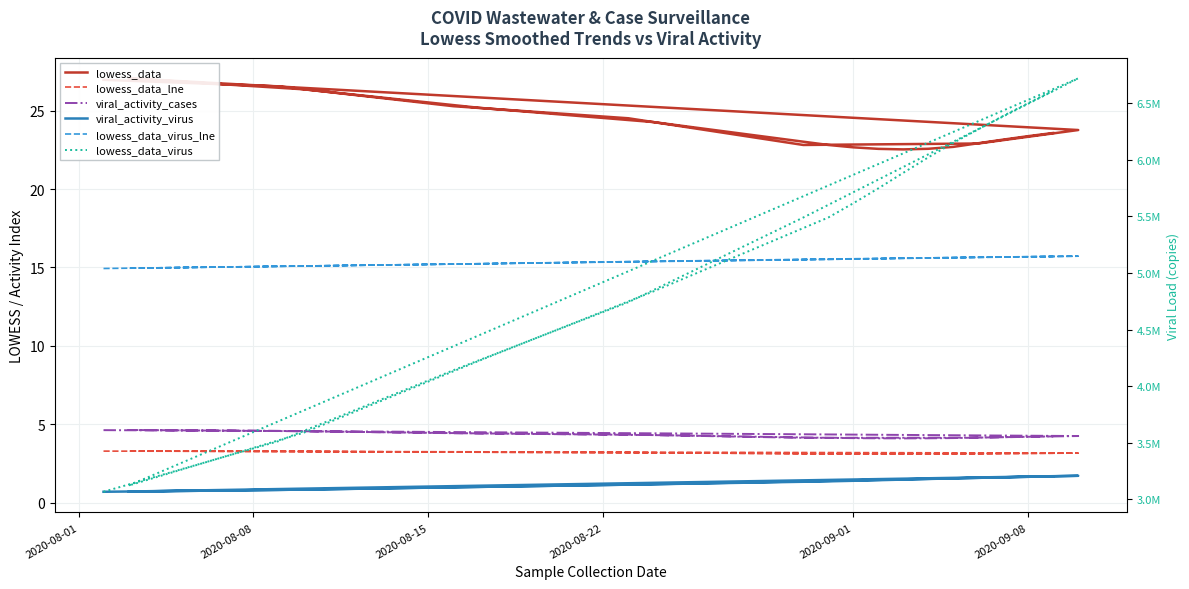

Reading left to right, what are all the values shown in this chart?

lowess_data: 27.0	26.5	25.3	24.5	22.8	22.9	23.8	27.1	26.4	25.2	24.3	22.8	22.7	22.6	22.5	22.6	22.7	23.2	23.4	23.6
lowess_data_lne: 3.3	3.3	3.2	3.2	3.1	3.1	3.2	3.3	3.3	3.2	3.2	3.1	3.1	3.1	3.1	3.1	3.1	3.1	3.2	3.2
viral_activity_cases: 4.6	4.6	4.4	4.3	4.1	4.2	4.3	4.6	4.6	4.4	4.3	4.1	4.1	4.1	4.1	4.1	4.1	4.2	4.2	4.2
viral_activity_virus: 0.7	0.8	1.0	1.2	1.4	1.6	1.7	0.7	0.8	1.0	1.2	1.4	1.4	1.4	1.5	1.5	1.6	1.6	1.7	1.7
lowess_data_virus_lne: 14.9	15.1	15.2	15.4	15.5	15.7	15.7	15.0	15.1	15.2	15.4	15.5	15.5	15.6	15.6	15.6	15.6	15.7	15.7	15.7
lowess_data_virus: 3067312.3	3514492.7	4141217.4	4742317.8	5490629.1	6272012.2	6720087.0	3121847.6	3588462.8	4222535.2	4837462.4	5490629.1	5616408.3	5747935.9	5885555.1	6021894.3	6150260.0	6388511.1	6501116.5	6611188.4